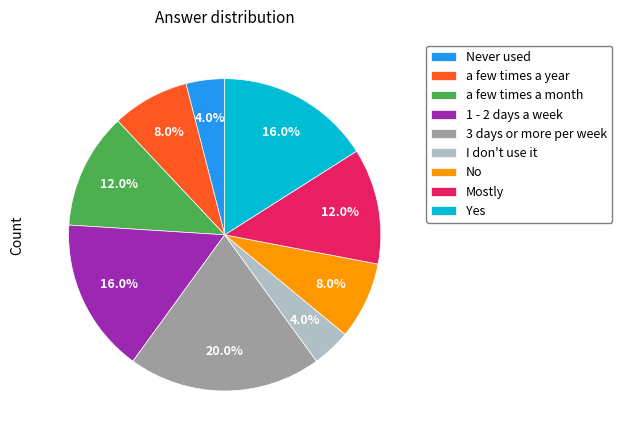

To the nearest percent, what portion does a few times a year represent?

8%